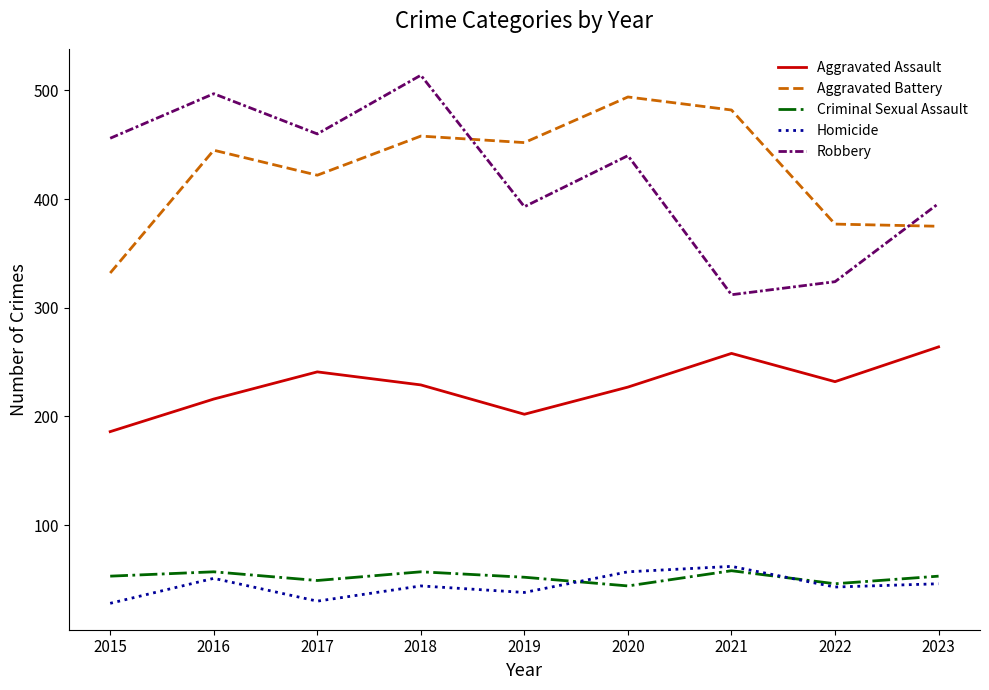

True or false: Aggravated Battery and Criminal Sexual Assault intersect in this chart.

False